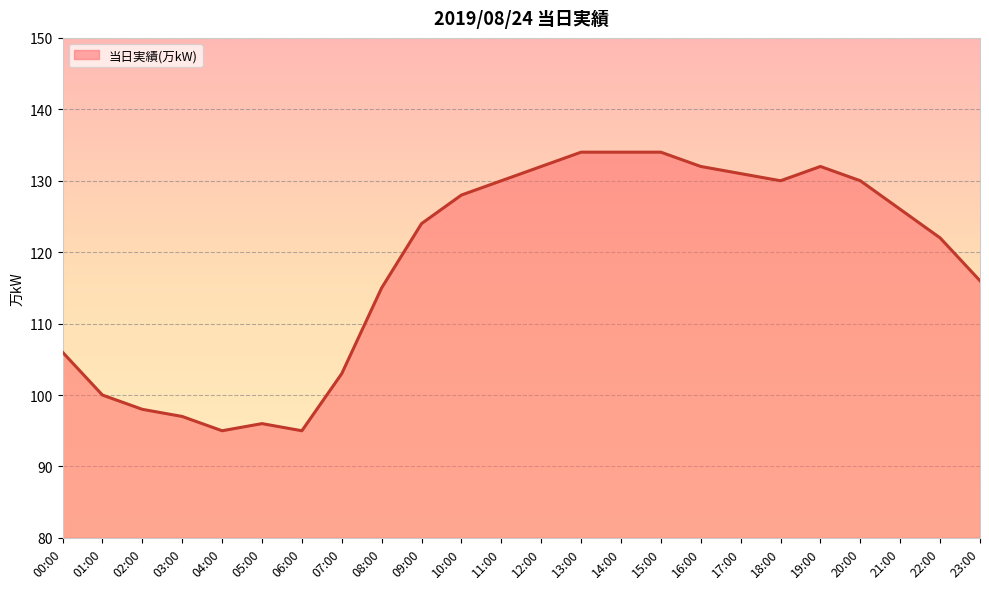

Where is the data nearest to the value 114?

08:00